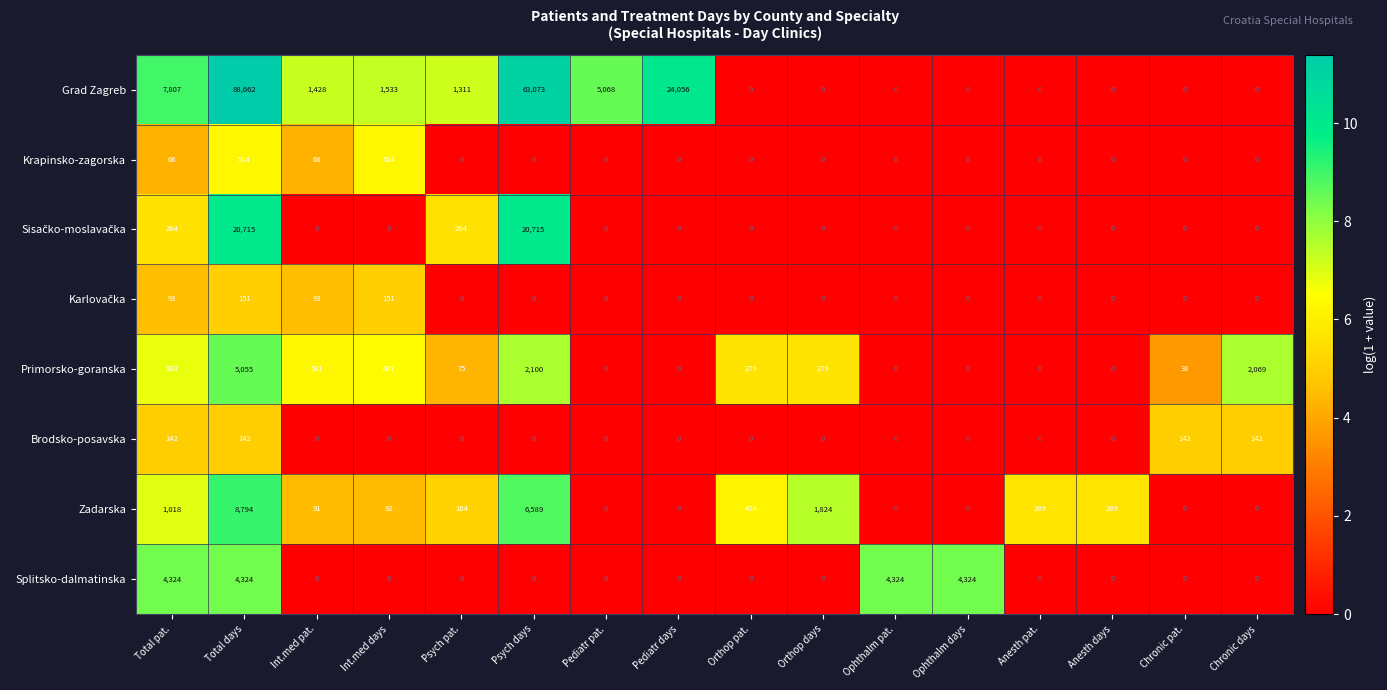

Is it true that Primorsko-goranska equals 5055 at Total days?

True